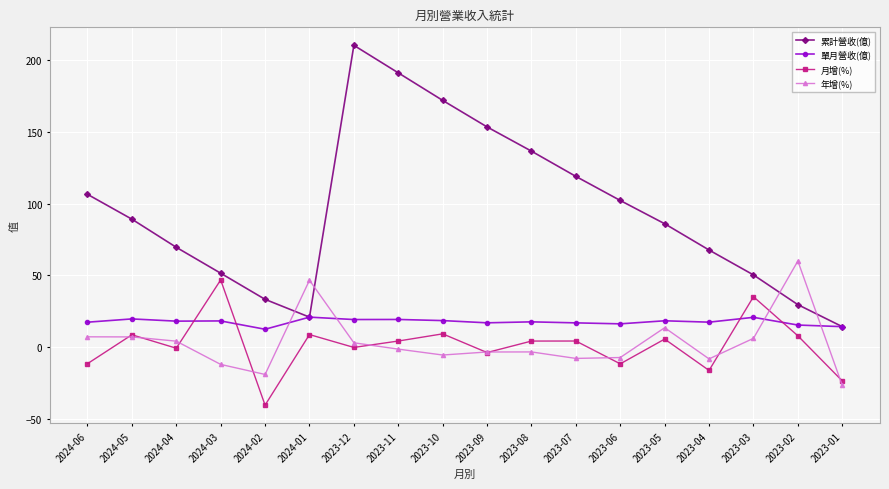

The 累計營收(億) series shows 153.5 at 2023-09. True or false?

True